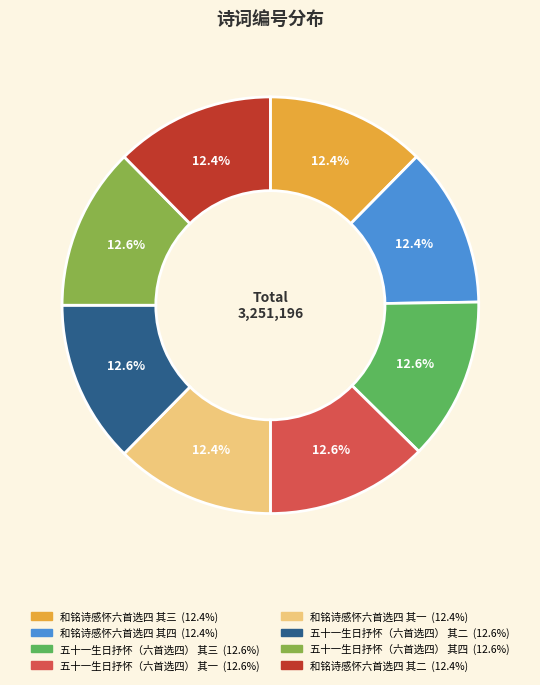

Combined, what portion of the pie is 五十一生日抒怀（六首选四） 其四 and 和铭诗感怀六首选四 其三?

25.0%